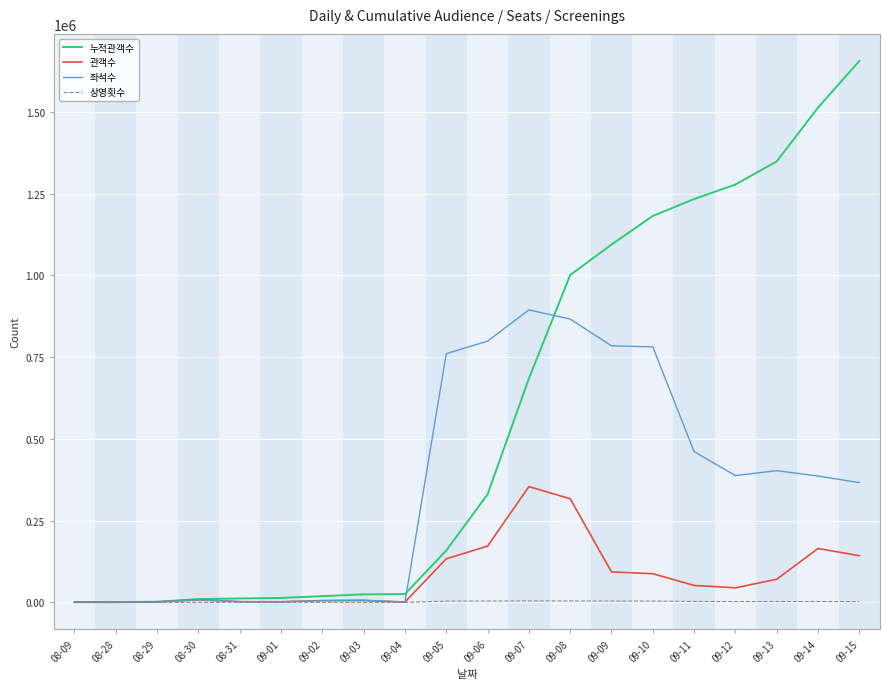

What is the difference between the maximum and minimum values in the 관객수 series?

353676